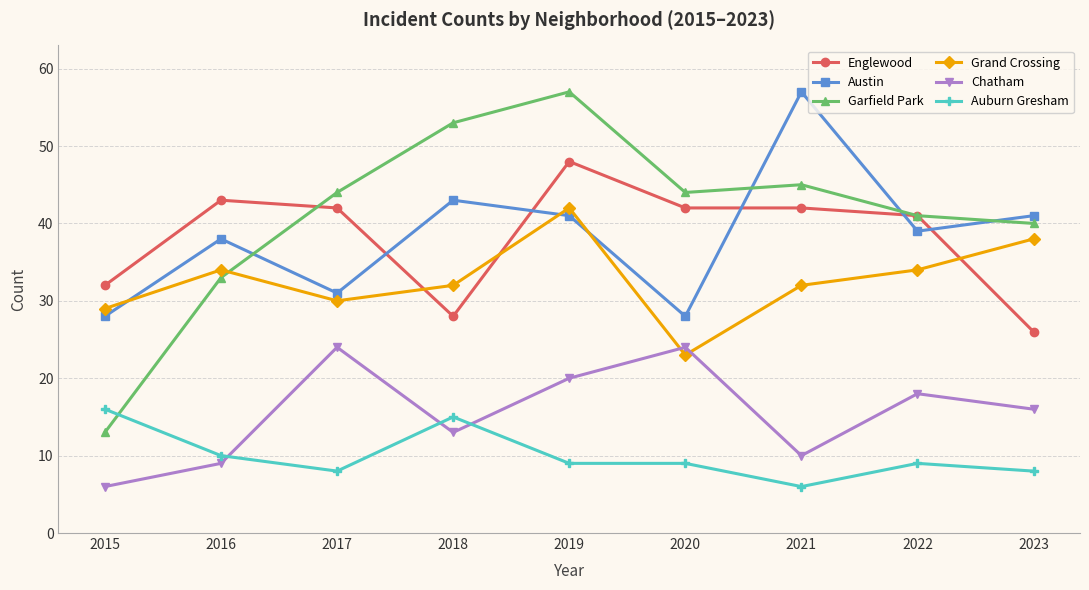

Where is Auburn Gresham nearest to the value 11?

2016